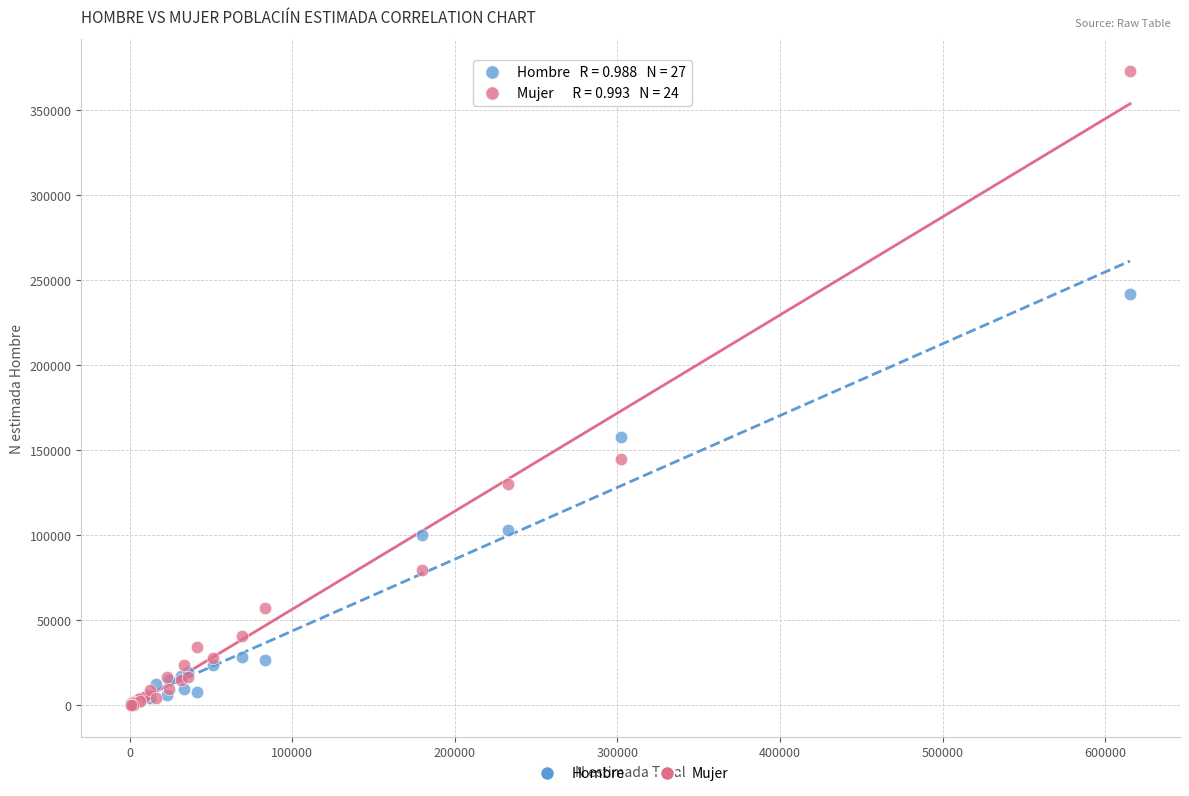

What are all the series names shown in the legend?

Hombre, Mujer